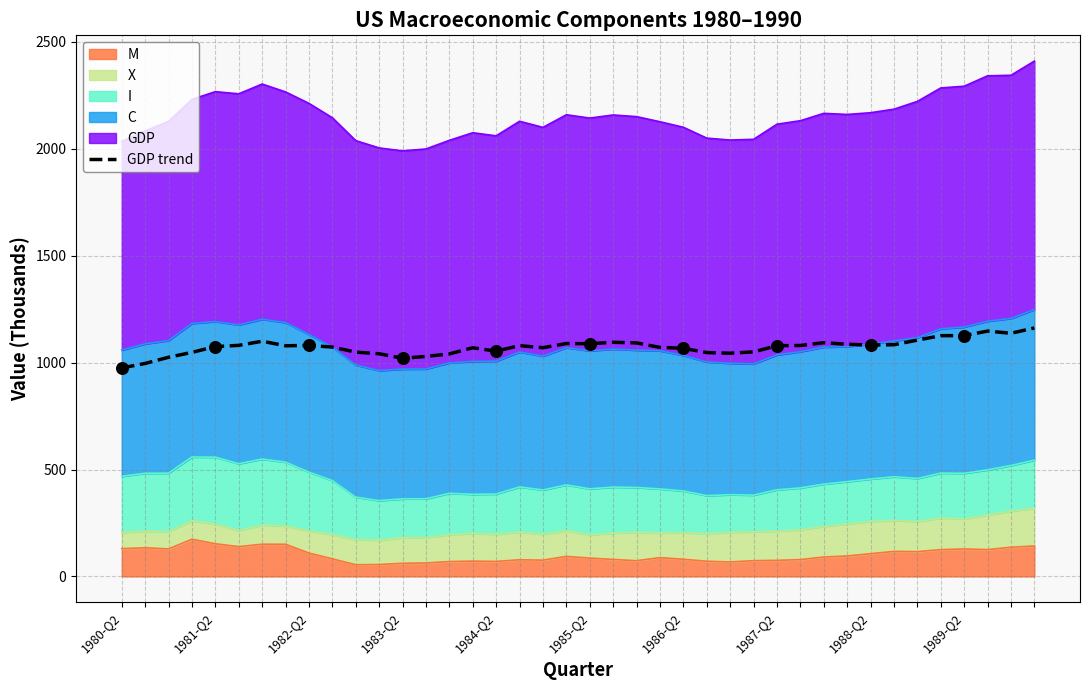

Approximately how many times larger is the value at 1981-Q2 compared to 20?

0.9